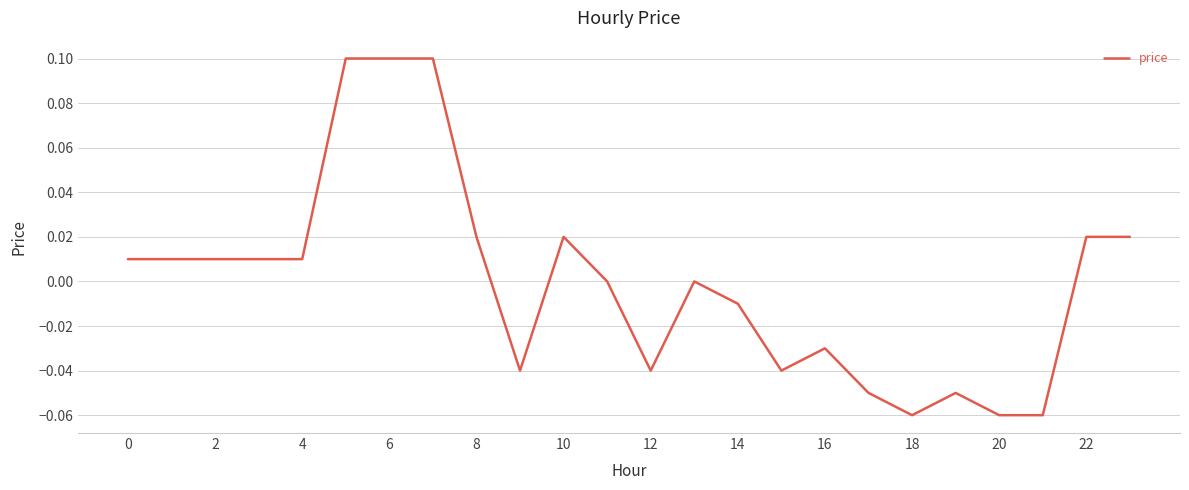

How many lines are shown in the chart?

1